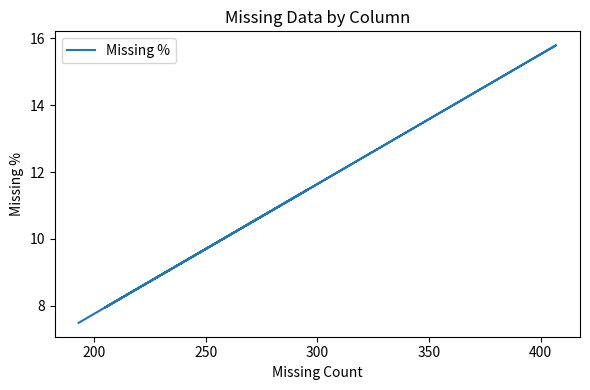

What is the sum of all values?

112.1